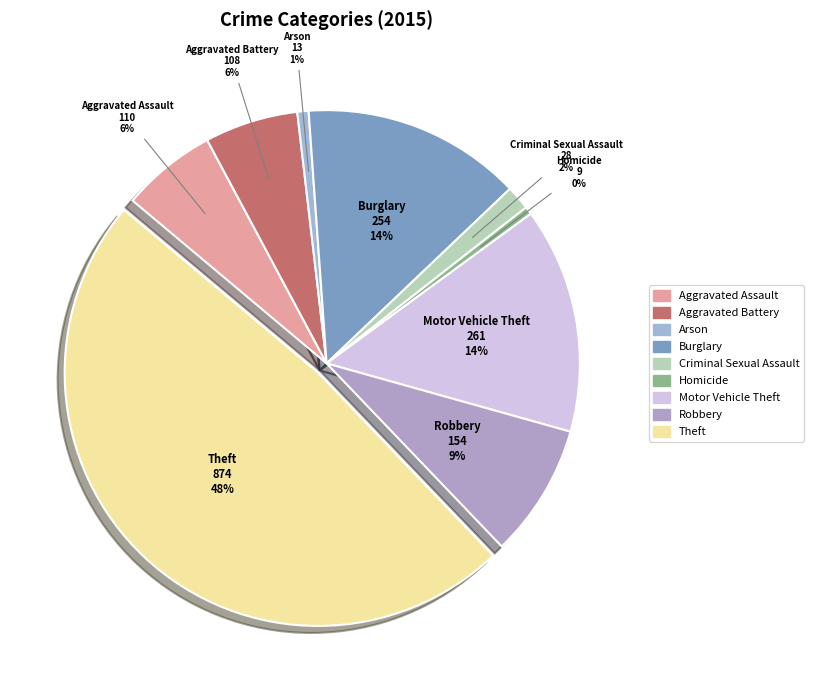

Is the sum of Criminal Sexual Assault and Aggravated Battery greater than half?

No